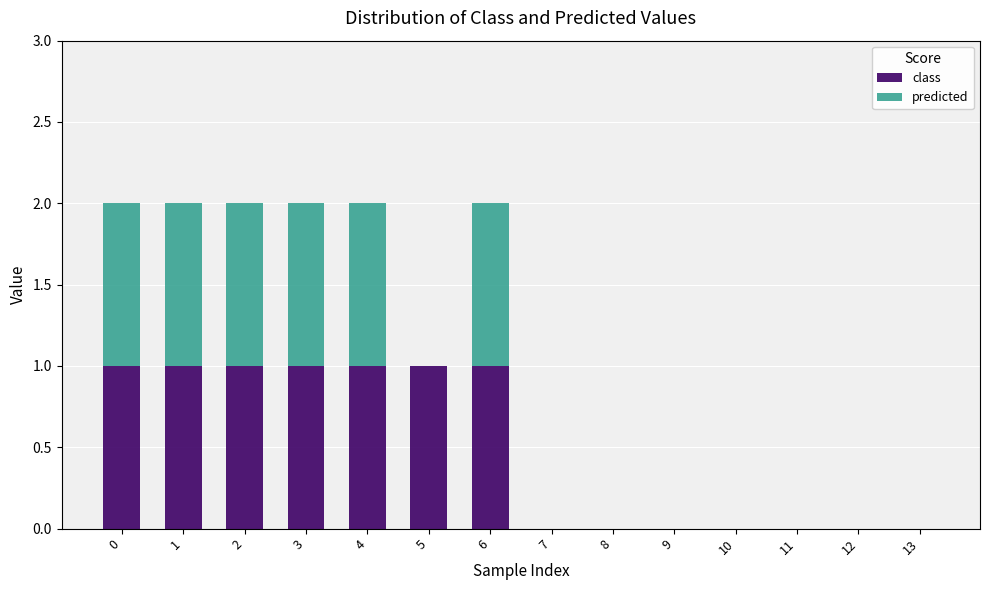

True or false: class has a value of 1 at 4.

True